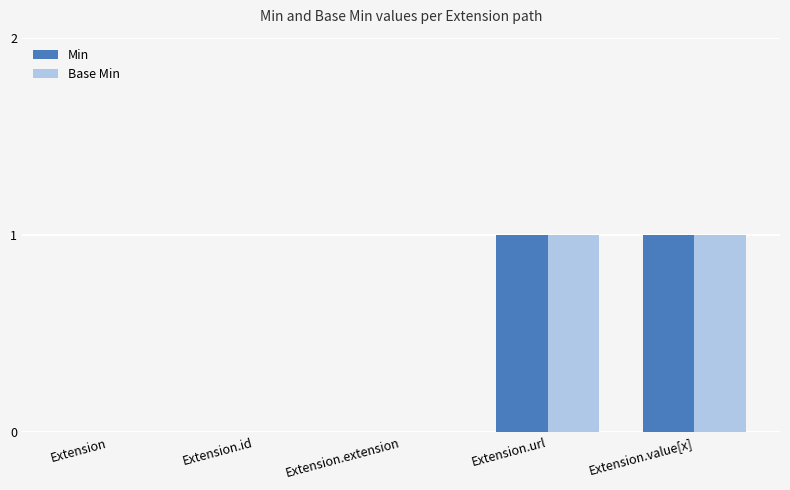

Is it true that Base Min equals -1 at Extension?

False